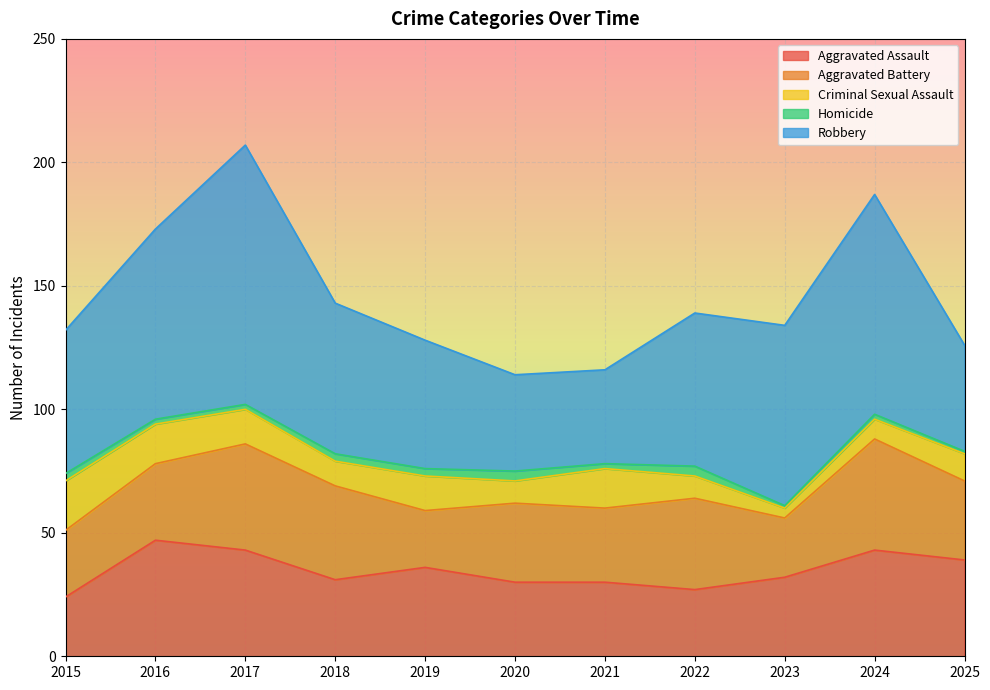

Which series has the largest total across all categories?

Robbery